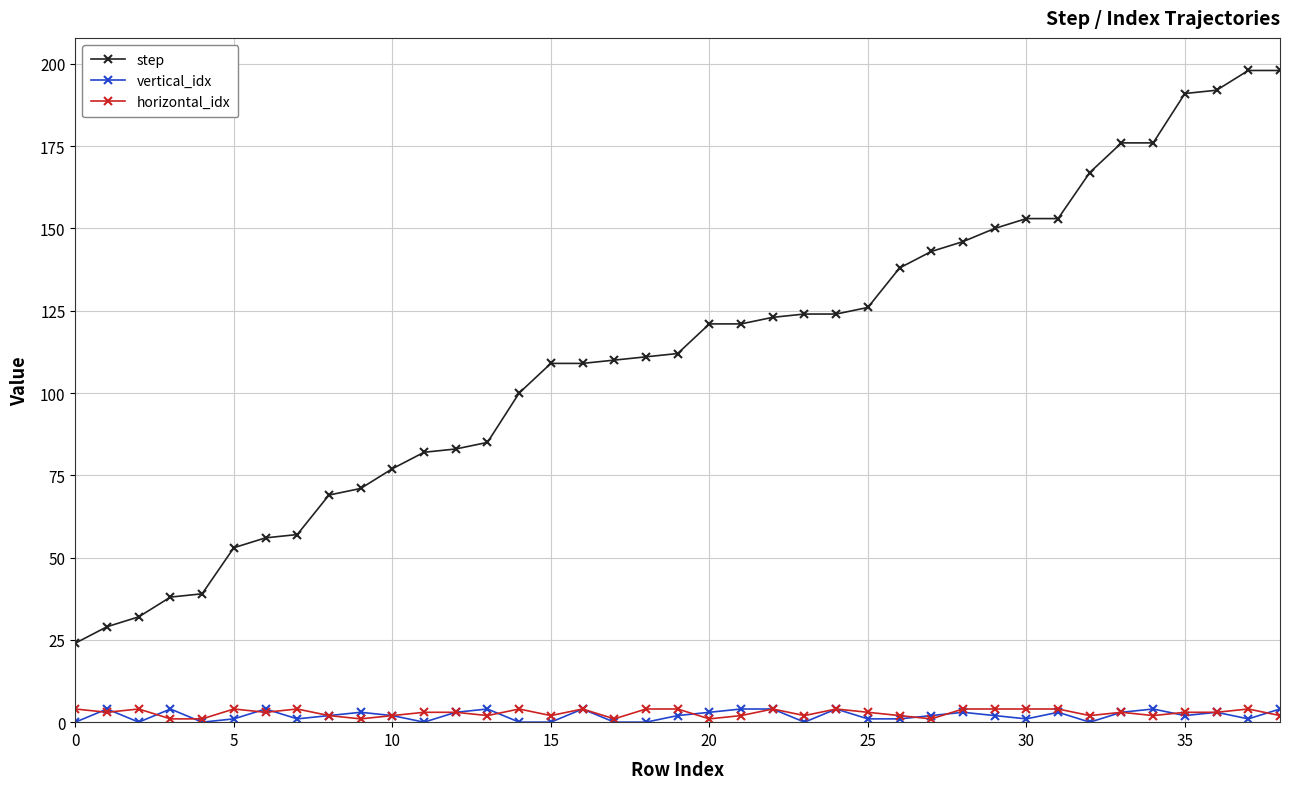

Which series has the largest total across all categories?

step